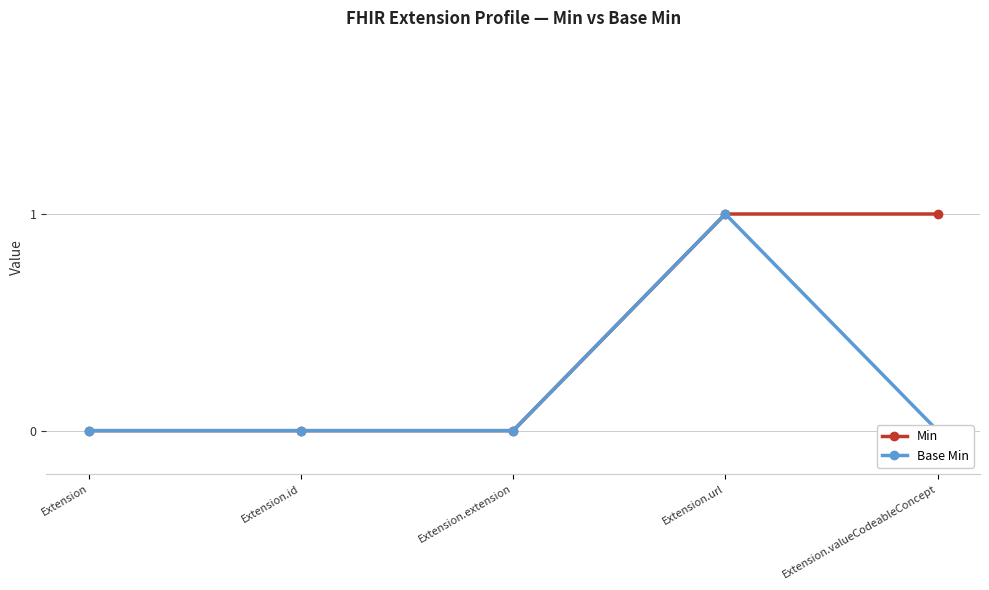

True or false: Min and Base Min intersect in this chart.

False